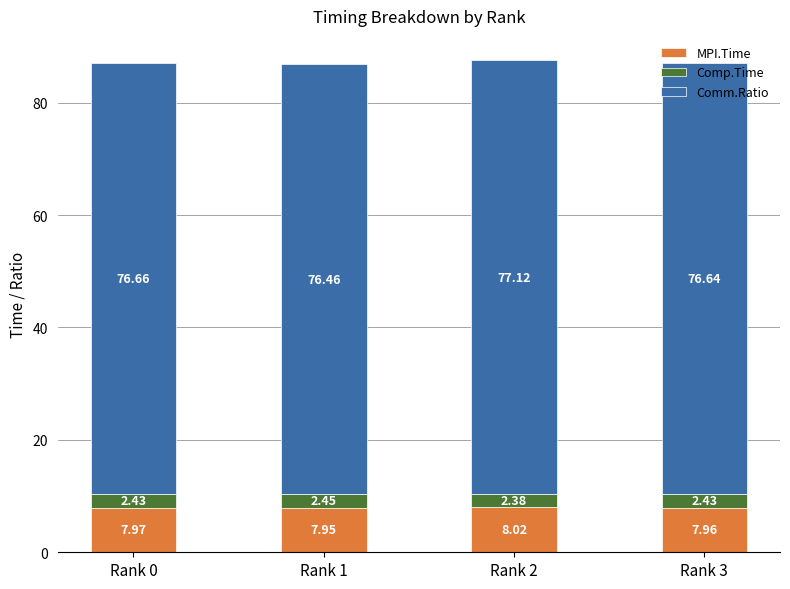

What value does the MPI.Time series have at Rank 3?

8.0